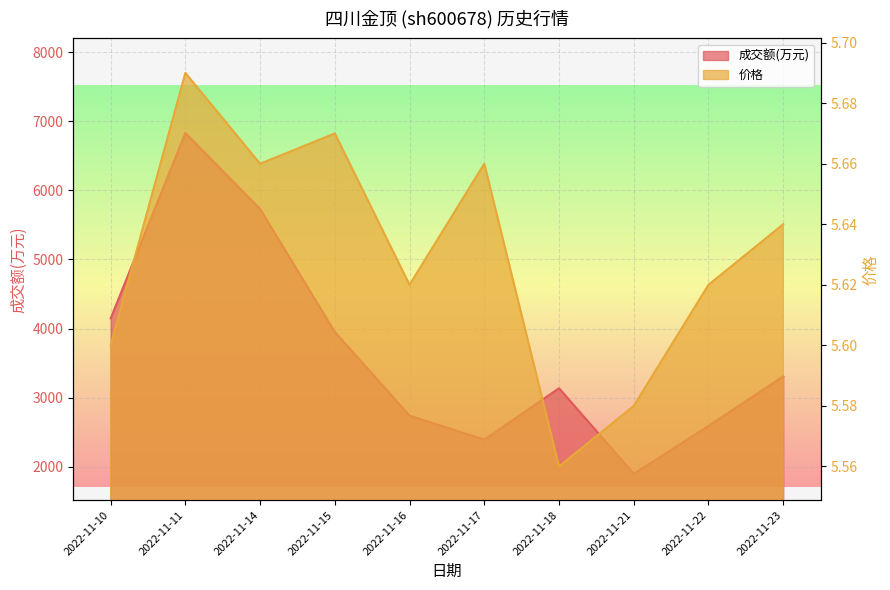

True or false: 成交额(万元) and 价格 intersect in this chart.

False